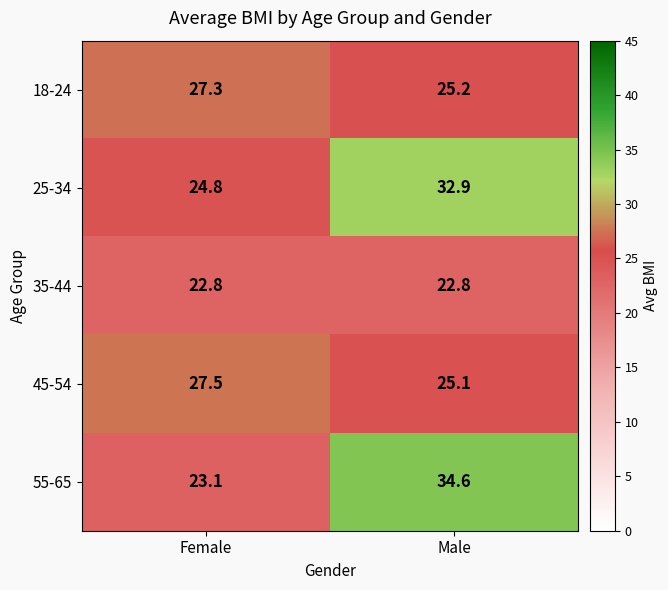

How many distinct data groups are displayed?

5